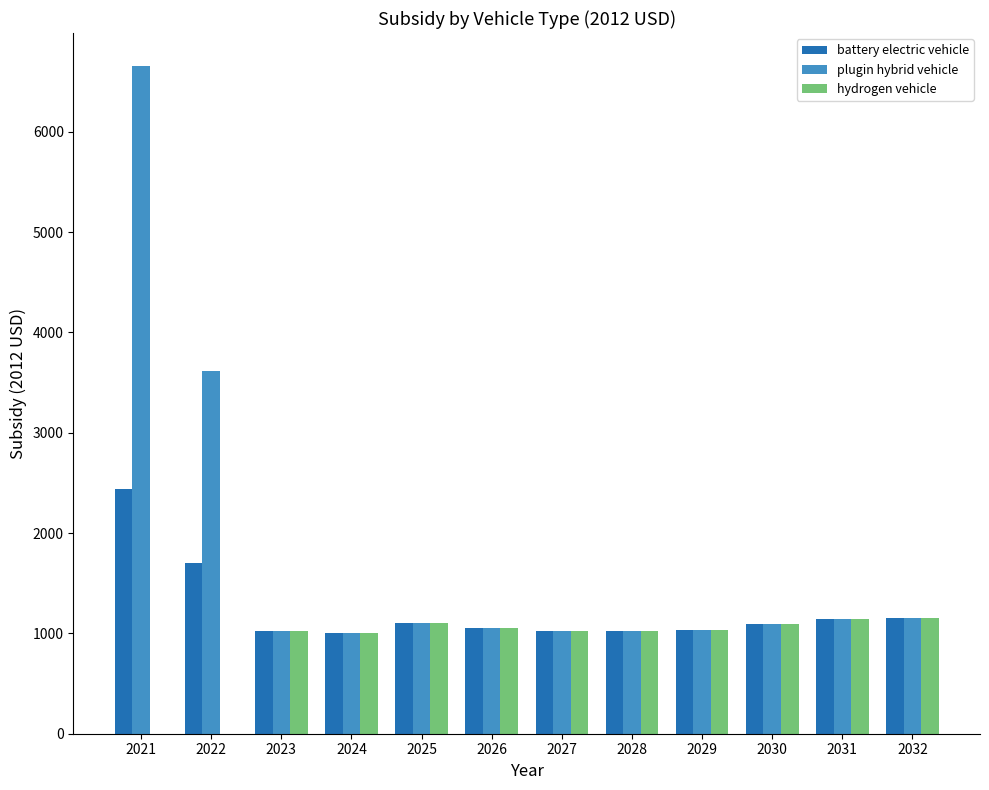

True or false: battery electric vehicle has a value of 1024.8 at 2028.

True